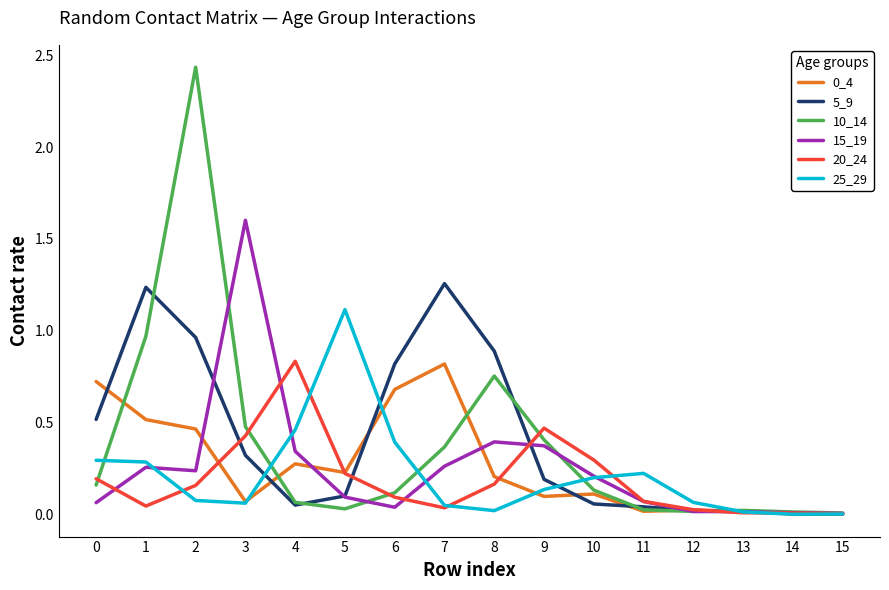

Which series has the widest spread of values?

10_14